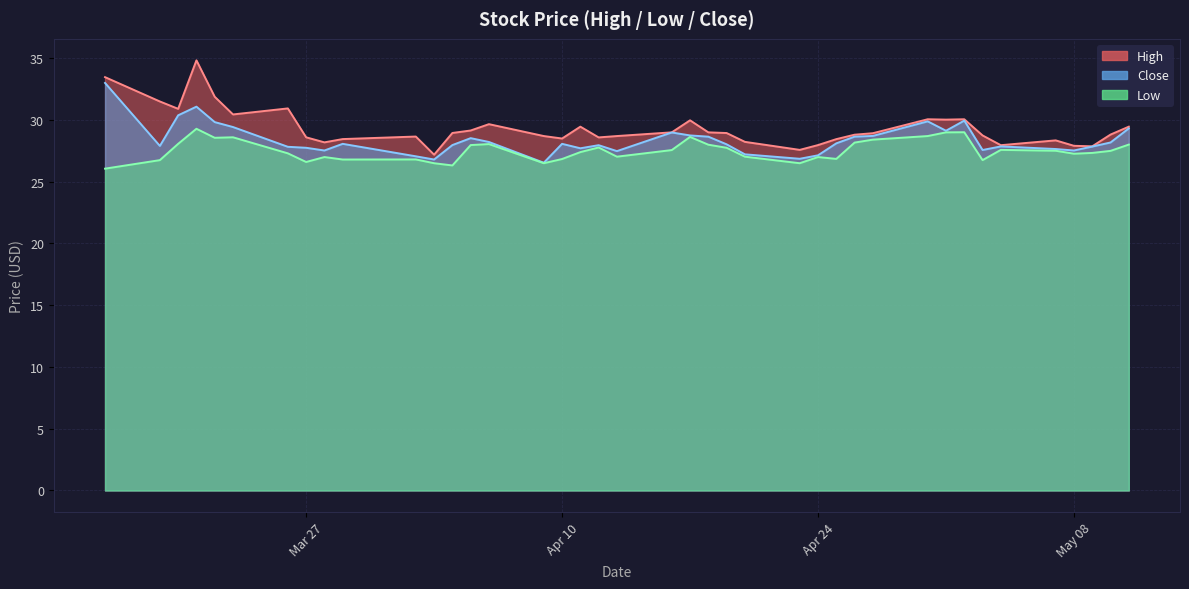

True or false: Low has a value of 19.0 at 38.

False